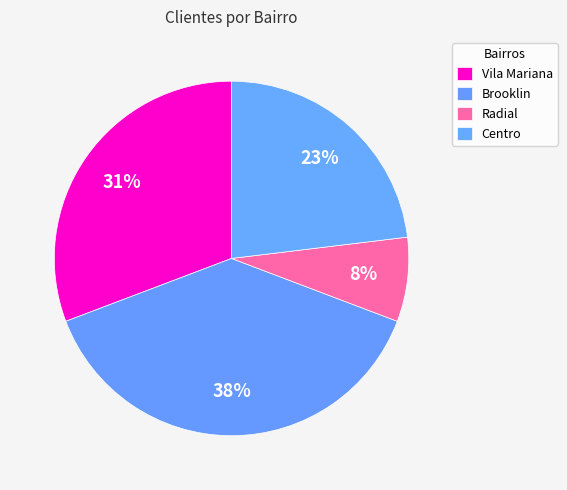

Which category has the biggest portion of the pie?

Brooklin